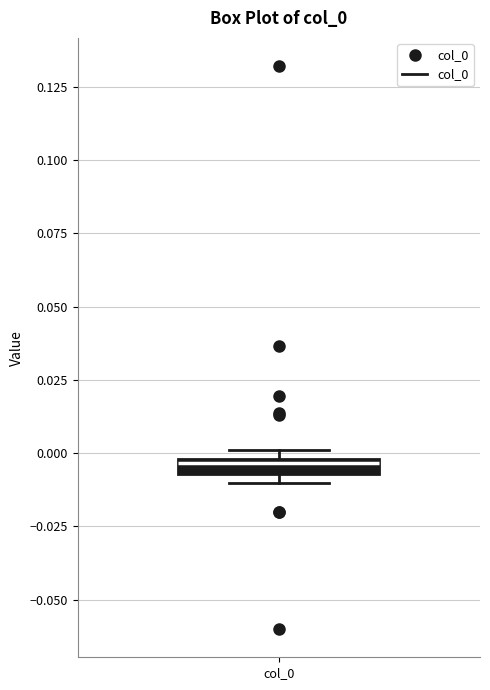

Where is the upper edge of the box for col_0 on the y-axis? The values are not printed on the chart, so give them approximately, as read against the axis.

0.000